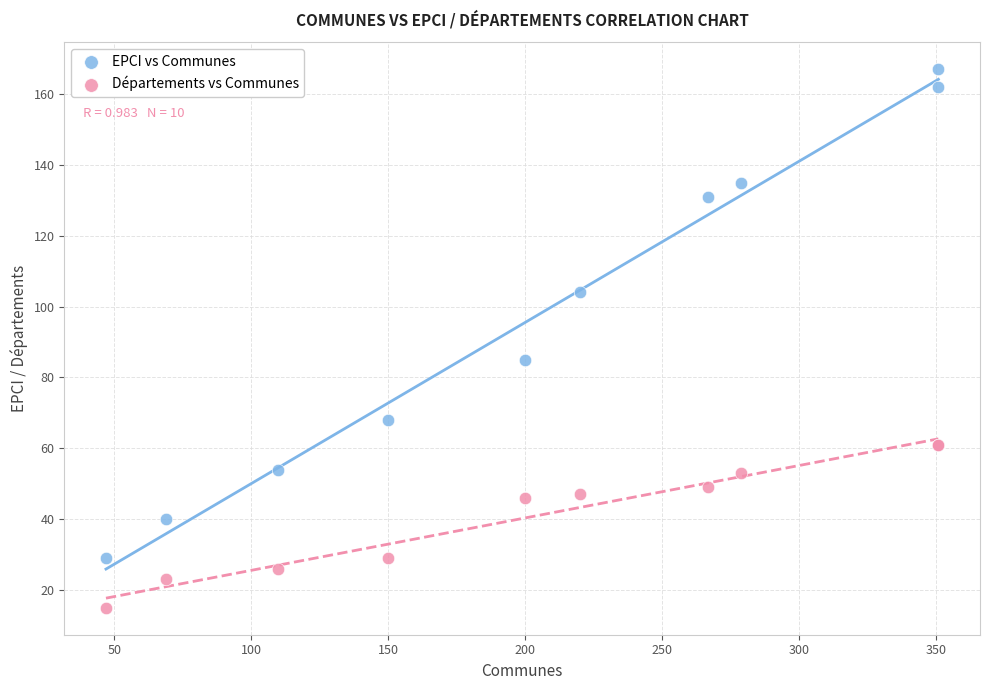

In the Départements vs Communes series, what Y value is closest to 38?

46